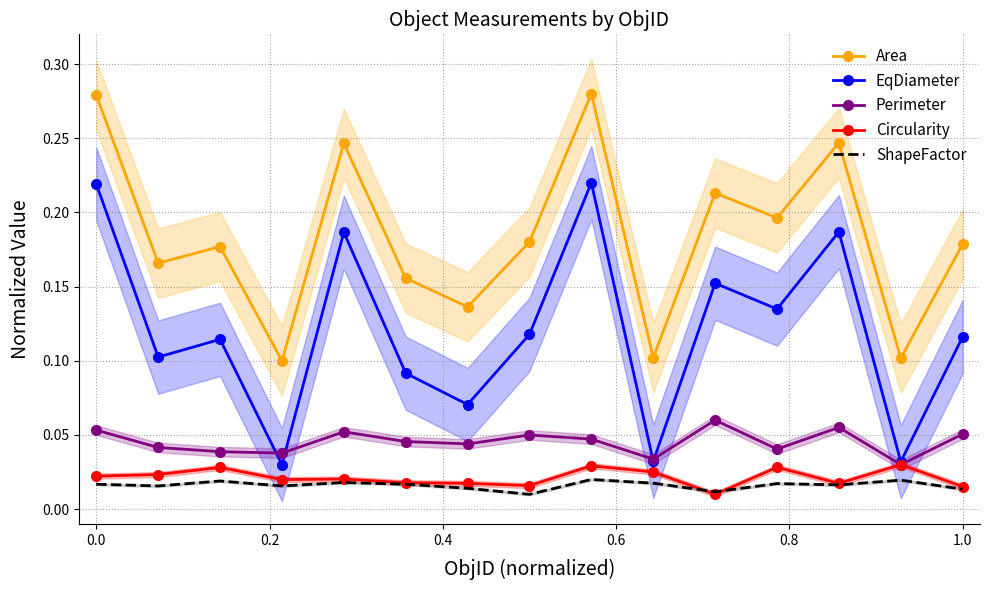

Is it true that Area equals 0.3 at 1.0?

False